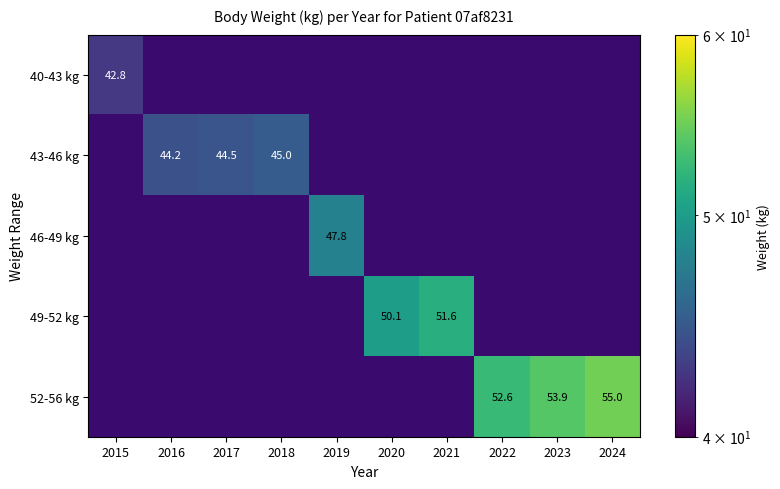

Is it true that 46-49 kg equals 13.4 at 2019?

False